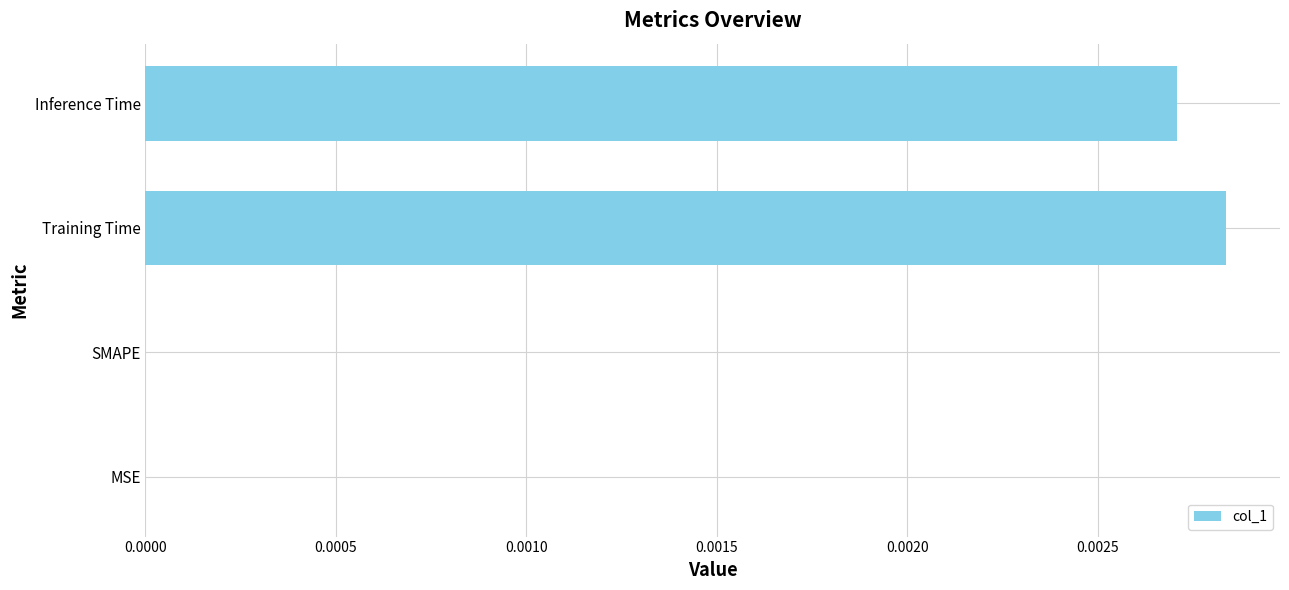

Which label corresponds to the largest value in the chart?

Training Time